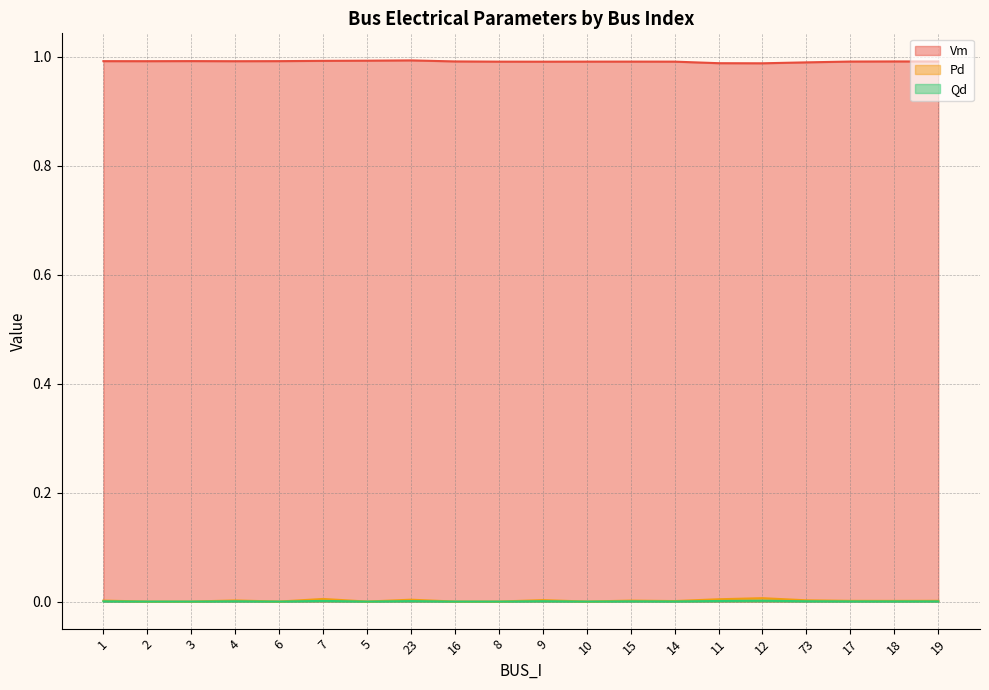

Which category has the lowest value in the Qd series?

2